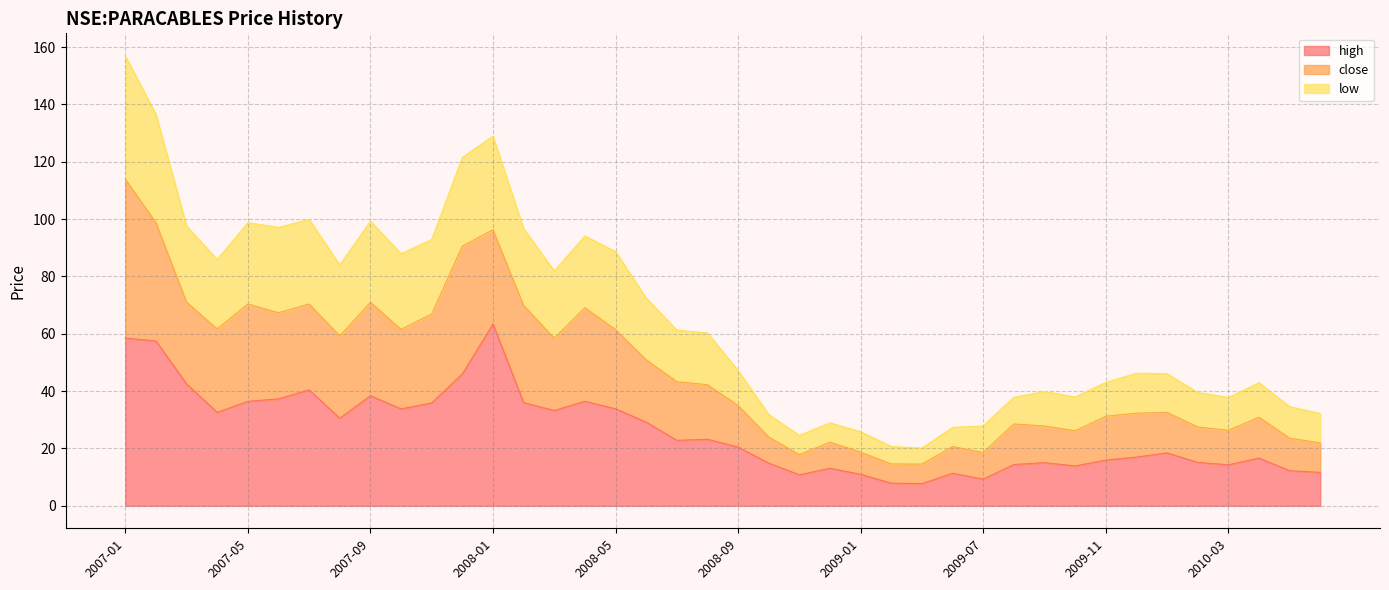

What is the minimum value for high?

7.8